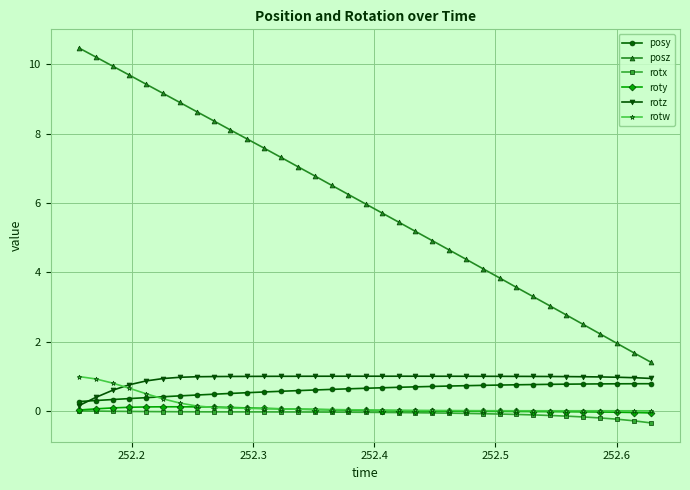

What is the greatest value displayed?

10.5